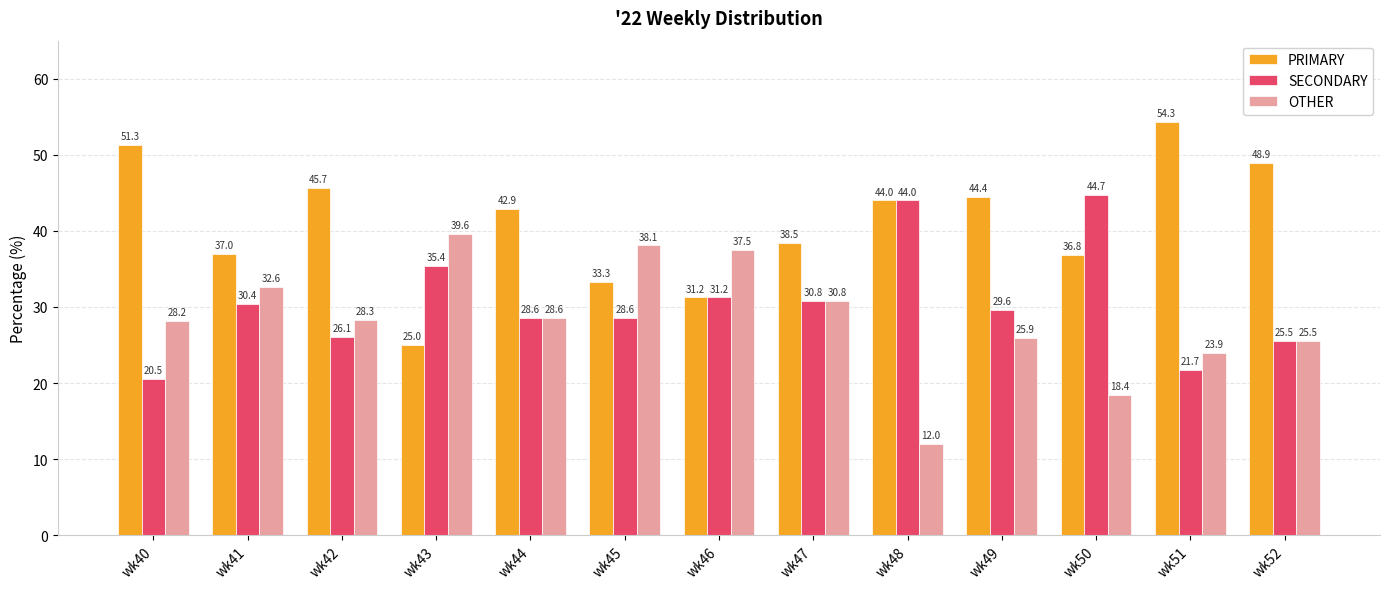

Rank the categories by OTHER value from highest to lowest.

wk43, wk45, wk46, wk41, wk47, wk44, wk42, wk40, wk49, wk52, wk51, wk50, wk48